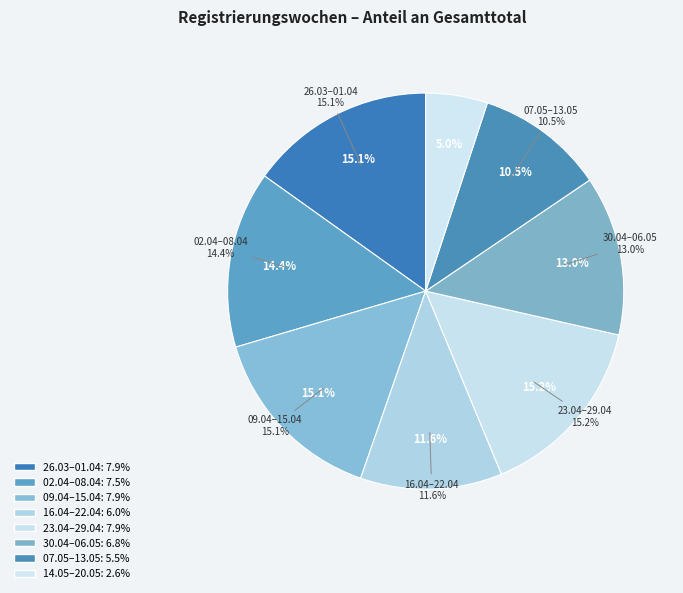

The 2018-03-26 TO 2018-04-01 slice represents 15% of the pie. True or false?

True